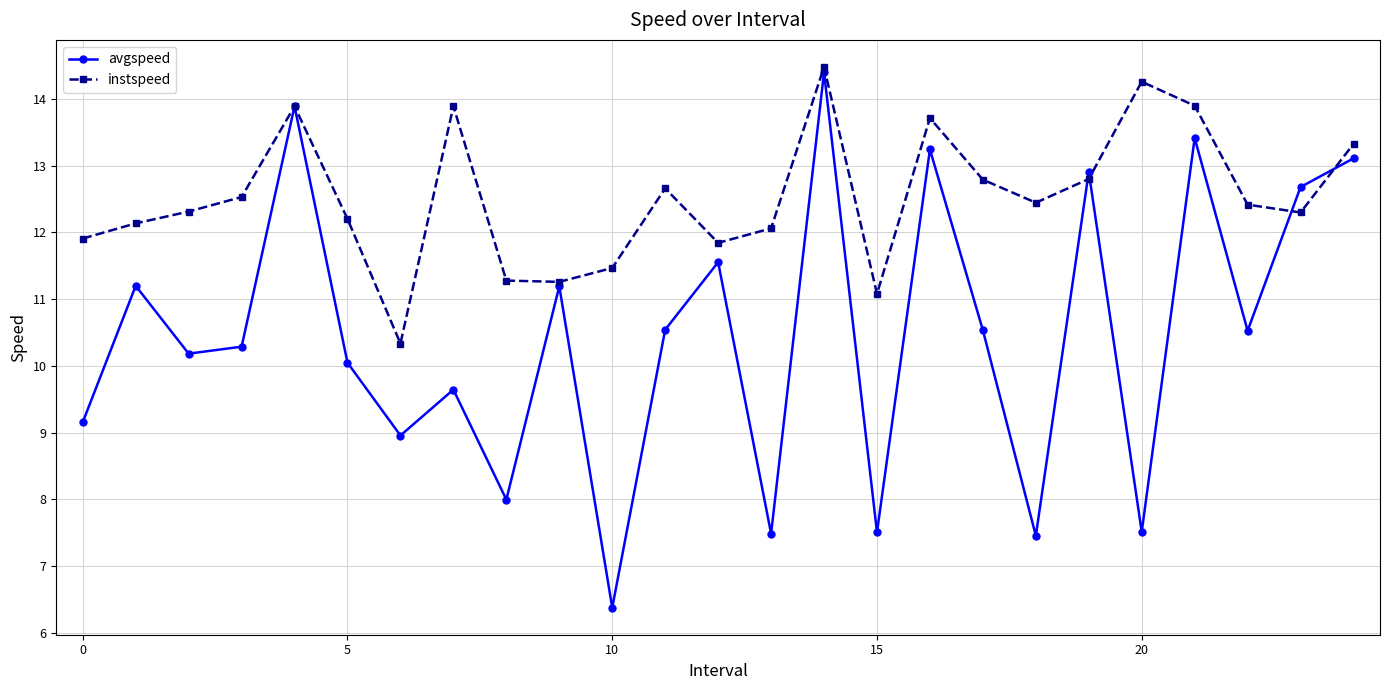

Which series has the widest spread of values?

avgspeed